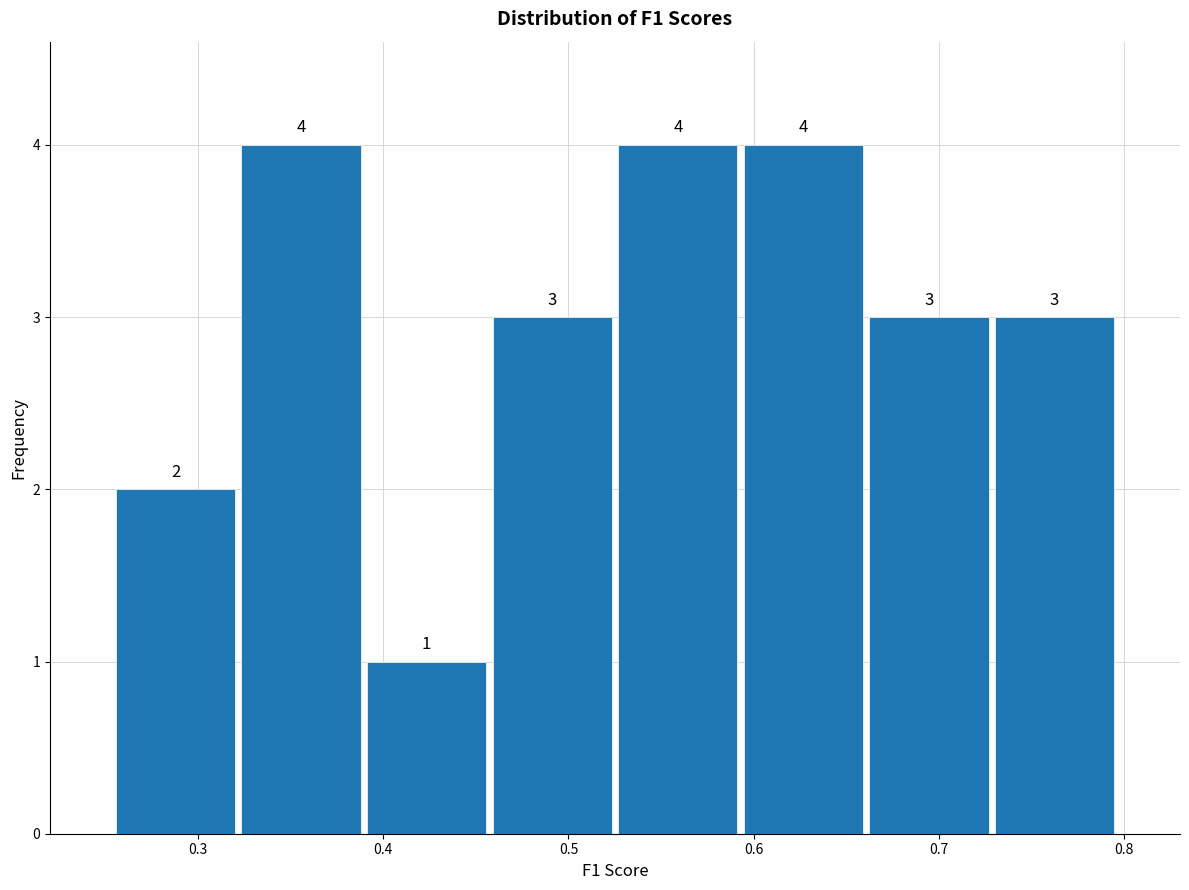

How tall is the bar that spans 0.59 to 0.66 on the x-axis? The bar edges are not printed on the chart, so give them approximately, as read against the axis.

4